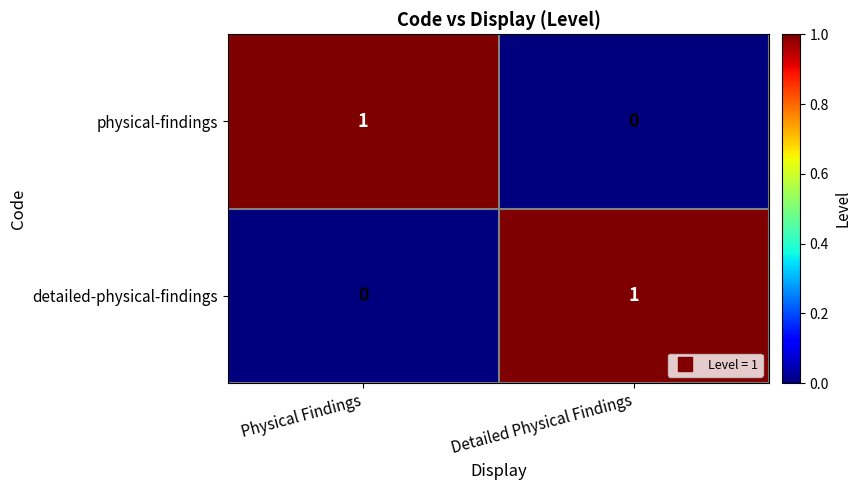

How many categories are shown in the chart?

2